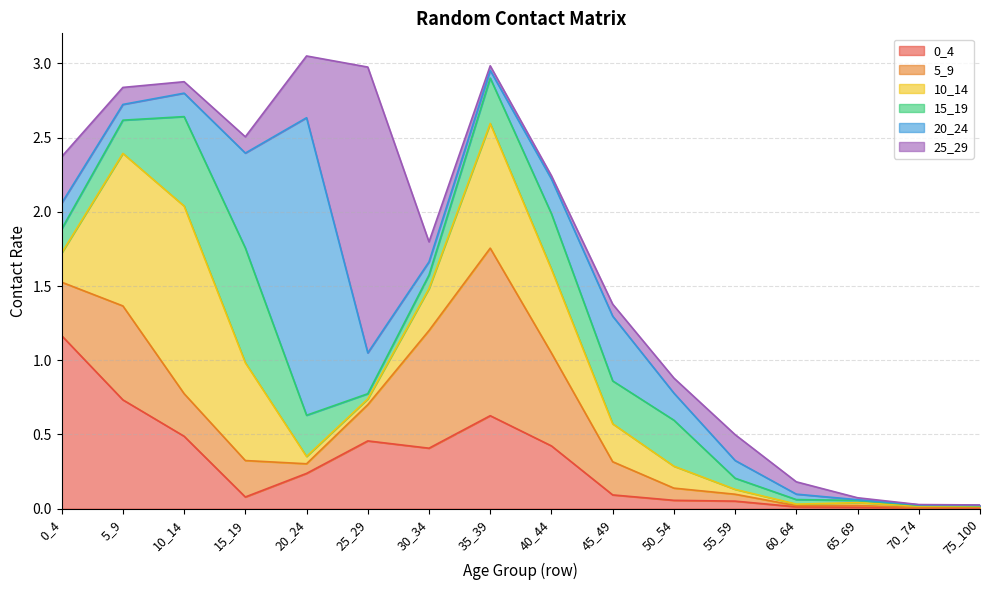

What are all the series names shown in the legend?

0_4, 5_9, 10_14, 15_19, 20_24, 25_29